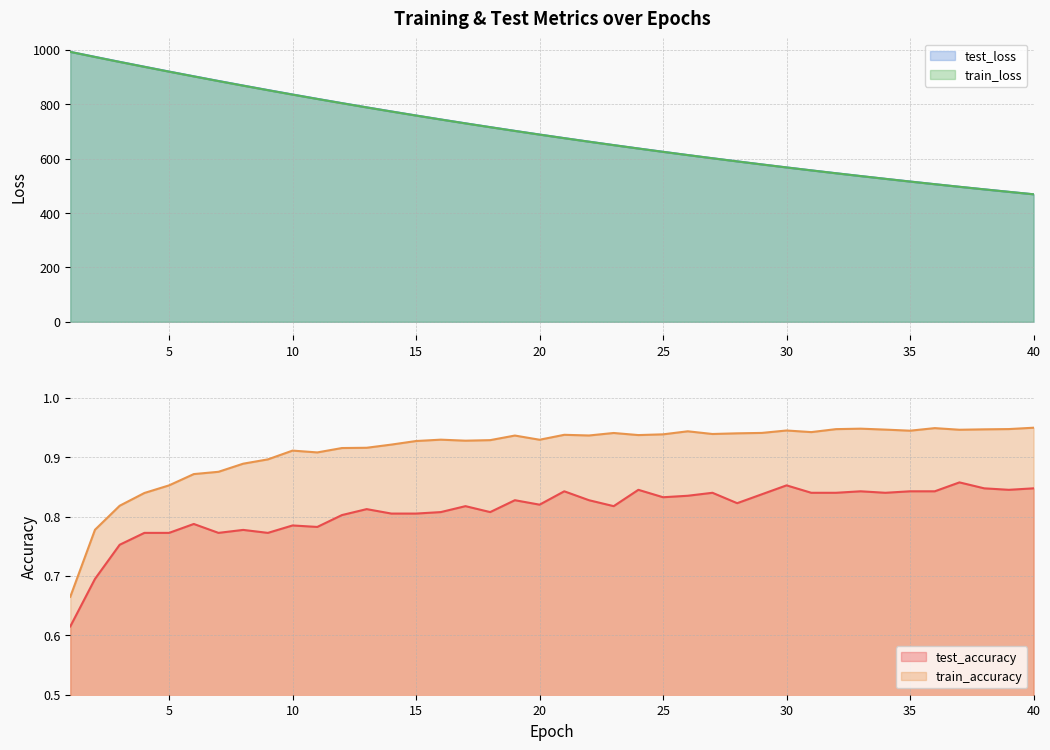

The train_loss series shows 937.4 at 4. True or false?

True